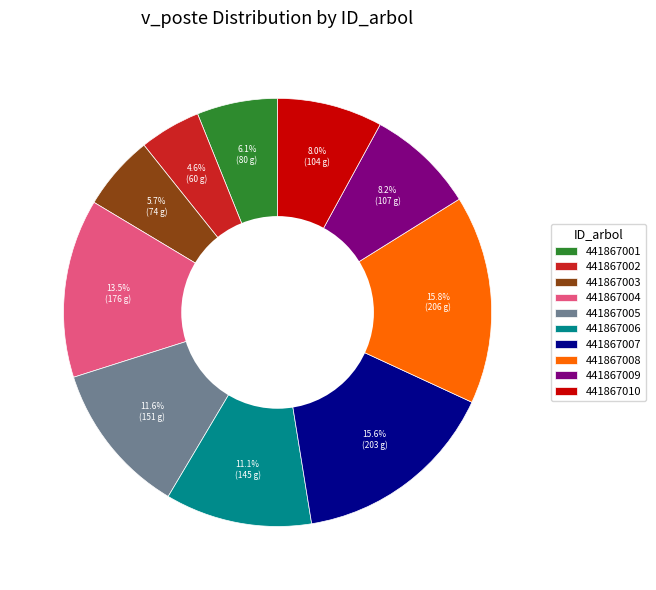

Which has a higher value, 441867009 or 441867005?

441867005